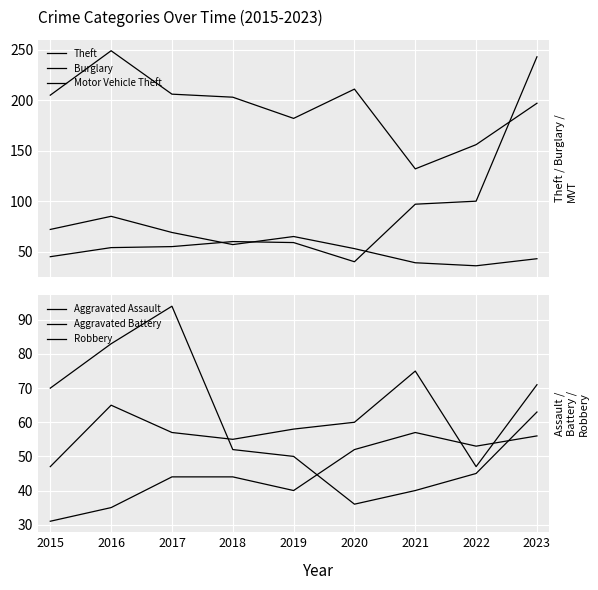

Reading right to left, transcribe all the data shown in this chart.

Theft: 197	156	132	211	182	203	206	249	205
Burglary: 43	36	39	53	65	57	69	85	72
Motor Vehicle Theft: 243	100	97	40	59	60	55	54	45
Aggravated Assault: 56	53	57	52	40	44	44	35	31
Aggravated Battery: 71	47	75	60	58	55	57	65	47
Robbery: 63	45	40	36	50	52	94	83	70